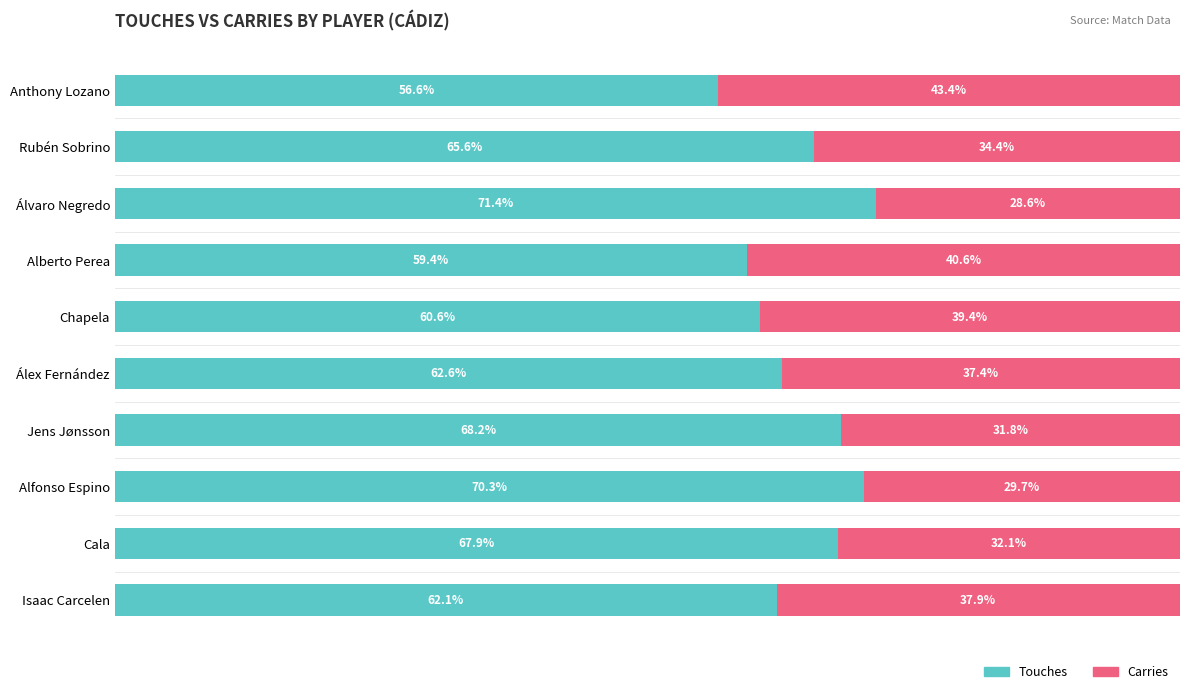

At which label is Touches closest to 64?

Álex Fernández